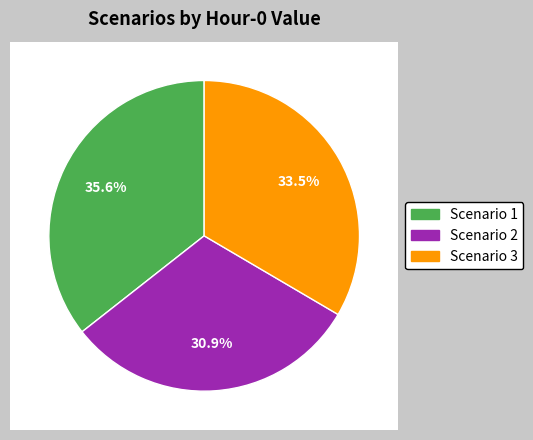

Approximately how many times larger is the value at Scenario 2 compared to Scenario 1?

0.9